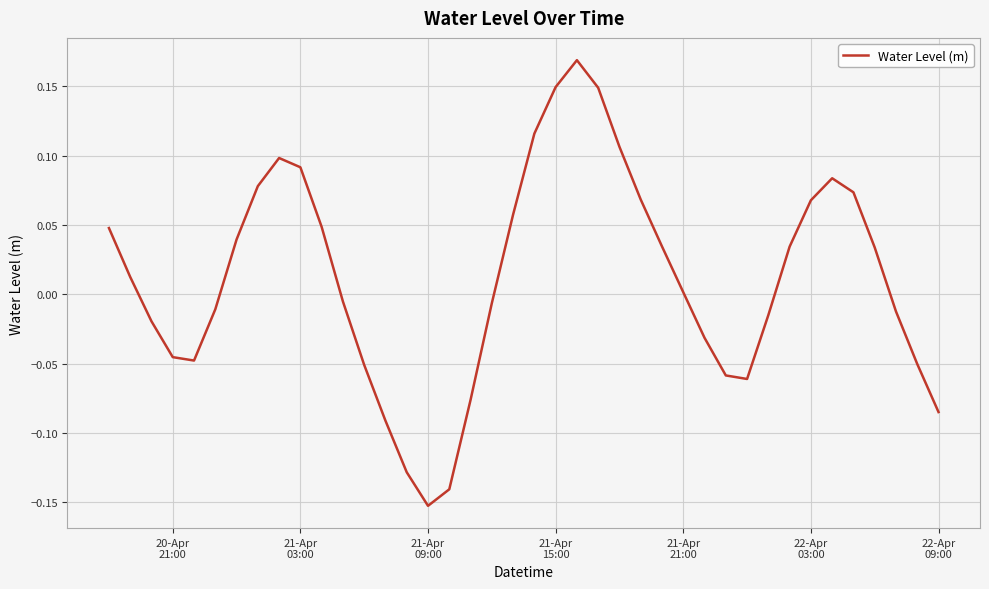

What is the difference between the maximum and minimum values?

0.3